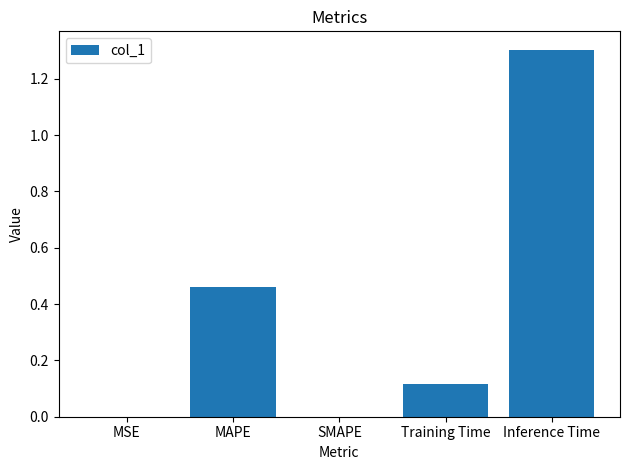

Which category has the highest value across all series?

Inference Time